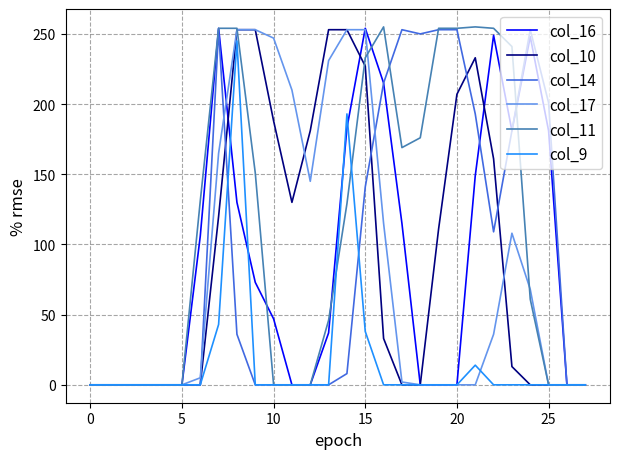

Which series has the largest total across all categories?

col_11